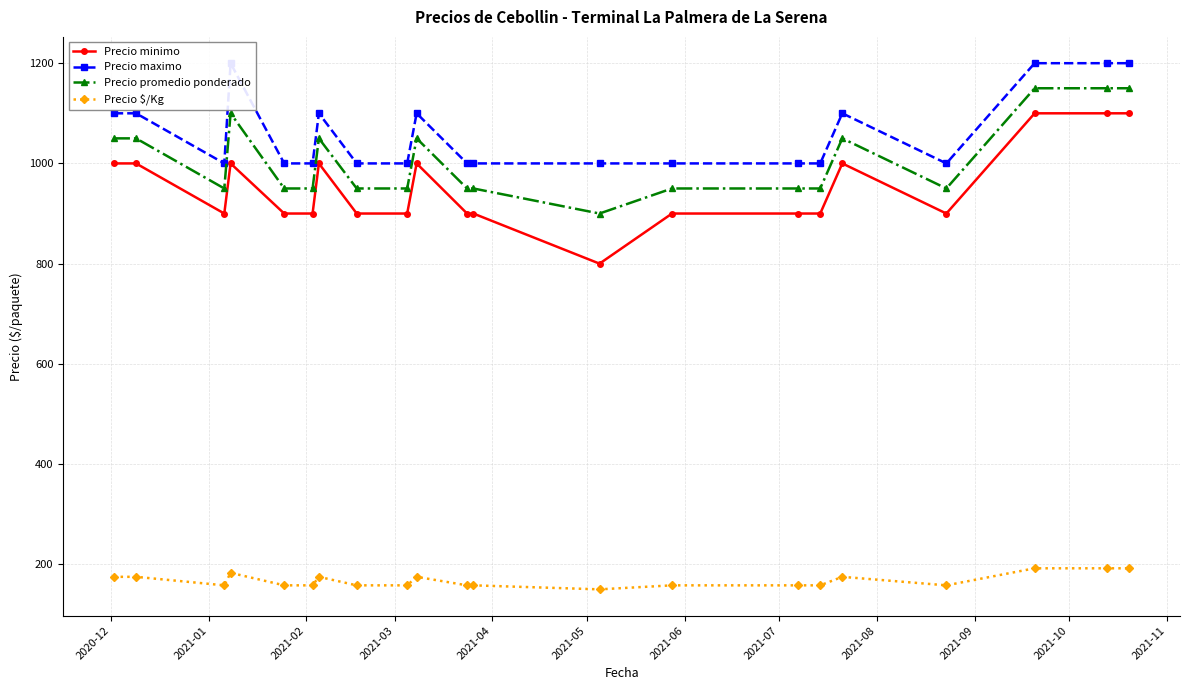

Count the Precio promedio ponderado values in the range 950 to 1050.

16